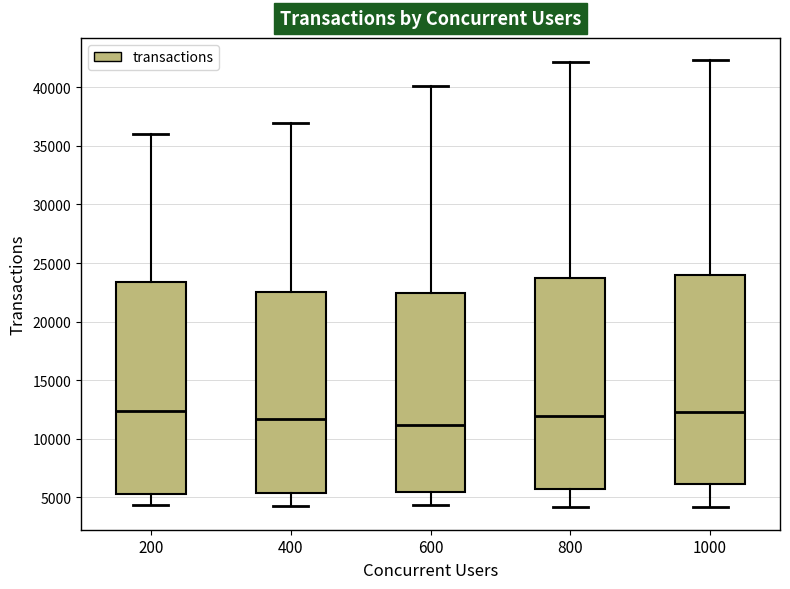

Reading left to right, read every box against the y-axis: the position of its median line, the range the box covers, and the ends of its whiskers. The values are not printed on the chart, so give them approximately, as read against the axis.

200: median 12500, box 5500 to 23500, whiskers 4500 to 36000
400: median 11500, box 5500 to 22500, whiskers 4500 to 37000
600: median 11000, box 5500 to 22500, whiskers 4500 to 40000
800: median 12000, box 5500 to 23500, whiskers 4000 to 42000
1000: median 12500, box 6000 to 24000, whiskers 4000 to 42500